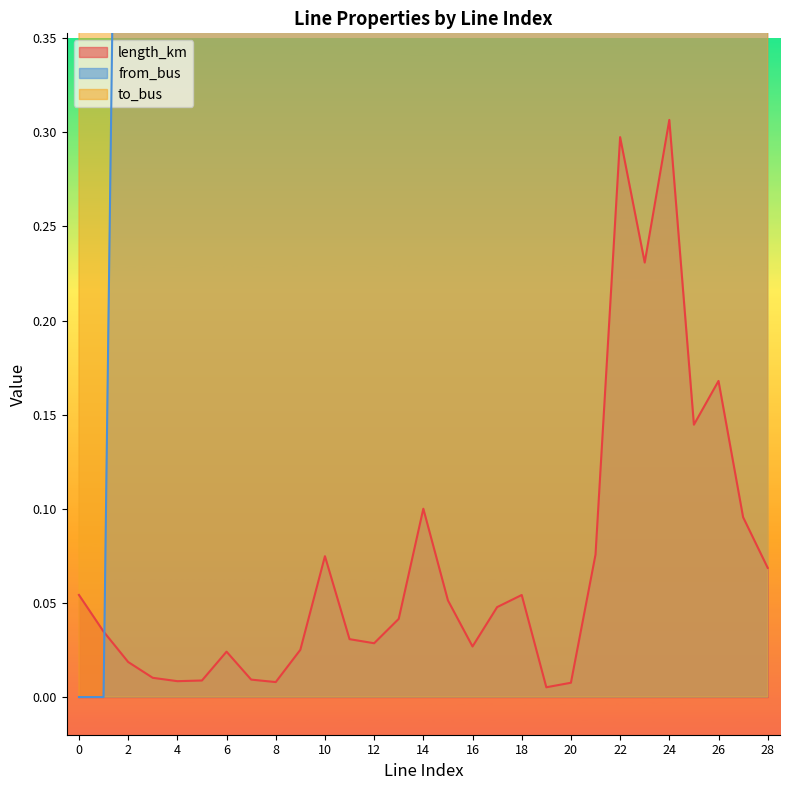

Between which two adjacent categories do length_km and from_bus first intersect?

1 and 2